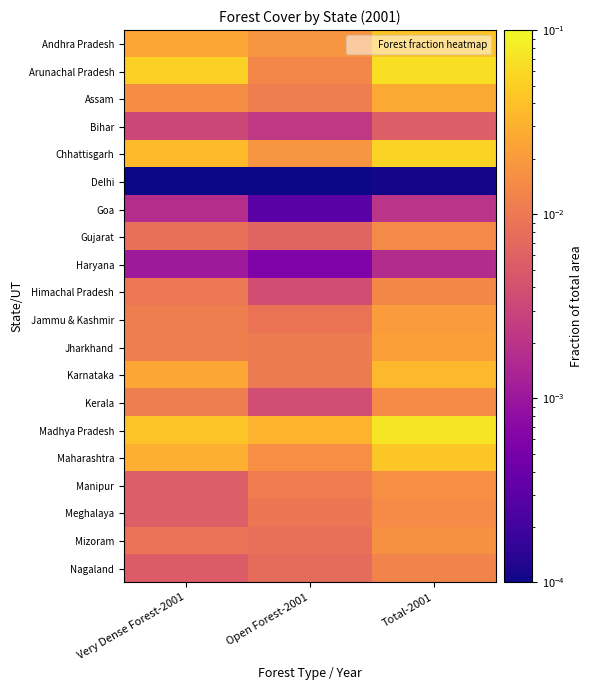

Reading left to right, transcribe all the data shown in this chart.

Andhra Pradesh: Very Dense Forest-2001=0.0	Open Forest-2001=0.0	Total-2001=0.0
Arunachal Pradesh: Very Dense Forest-2001=0.1	Open Forest-2001=0.0	Total-2001=0.1
Assam: Very Dense Forest-2001=0.0	Open Forest-2001=0.0	Total-2001=0.0
Bihar: Very Dense Forest-2001=0.0	Open Forest-2001=0.0	Total-2001=0.0
Chhattisgarh: Very Dense Forest-2001=0.0	Open Forest-2001=0.0	Total-2001=0.1
Delhi: Very Dense Forest-2001=0.0	Open Forest-2001=0.0	Total-2001=0.0
Goa: Very Dense Forest-2001=0.0	Open Forest-2001=0.0	Total-2001=0.0
Gujarat: Very Dense Forest-2001=0.0	Open Forest-2001=0.0	Total-2001=0.0
Haryana: Very Dense Forest-2001=0.0	Open Forest-2001=0.0	Total-2001=0.0
Himachal Pradesh: Very Dense Forest-2001=0.0	Open Forest-2001=0.0	Total-2001=0.0
Jammu & Kashmir: Very Dense Forest-2001=0.0	Open Forest-2001=0.0	Total-2001=0.0
Jharkhand: Very Dense Forest-2001=0.0	Open Forest-2001=0.0	Total-2001=0.0
Karnataka: Very Dense Forest-2001=0.0	Open Forest-2001=0.0	Total-2001=0.0
Kerala: Very Dense Forest-2001=0.0	Open Forest-2001=0.0	Total-2001=0.0
Madhya Pradesh: Very Dense Forest-2001=0.0	Open Forest-2001=0.0	Total-2001=0.1
Maharashtra: Very Dense Forest-2001=0.0	Open Forest-2001=0.0	Total-2001=0.0
Manipur: Very Dense Forest-2001=0.0	Open Forest-2001=0.0	Total-2001=0.0
Meghalaya: Very Dense Forest-2001=0.0	Open Forest-2001=0.0	Total-2001=0.0
Mizoram: Very Dense Forest-2001=0.0	Open Forest-2001=0.0	Total-2001=0.0
Nagaland: Very Dense Forest-2001=0.0	Open Forest-2001=0.0	Total-2001=0.0